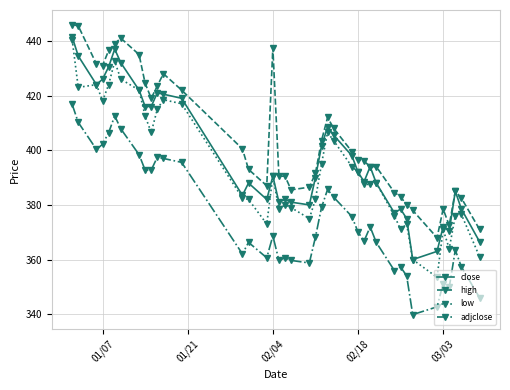

What is the smallest value displayed?

339.9